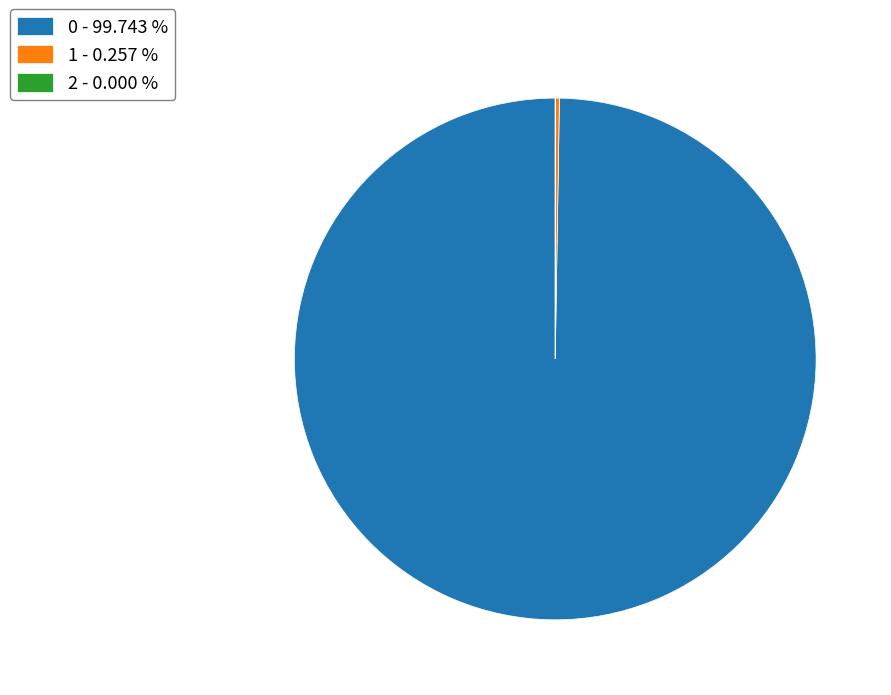

Is there any slice that represents more than half of the pie?

Yes